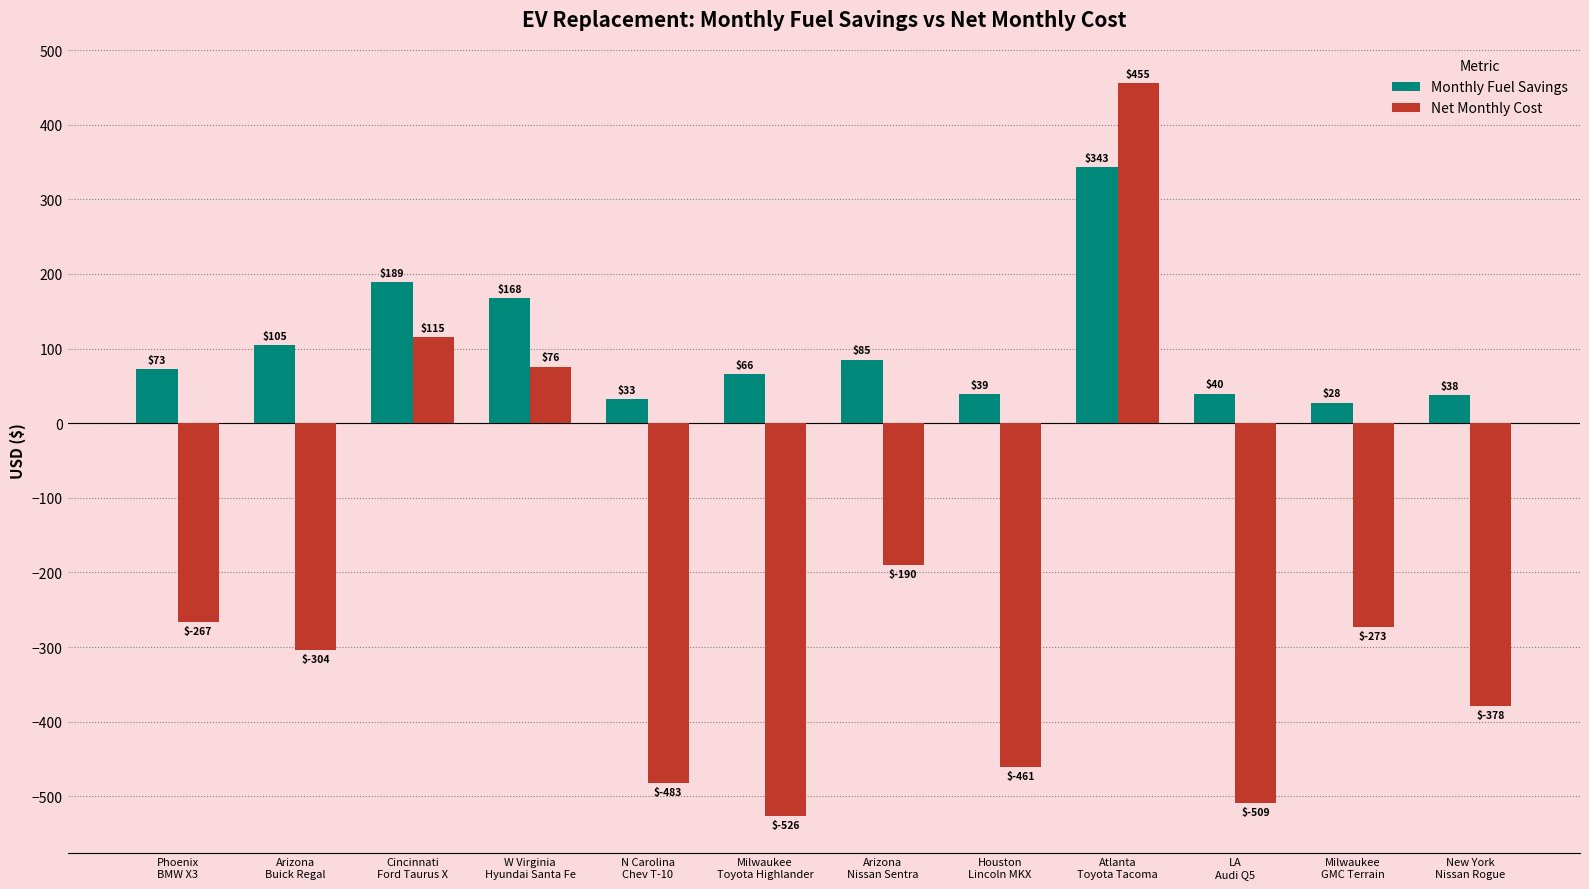

What is the maximum value for Monthly Fuel Savings?

342.8